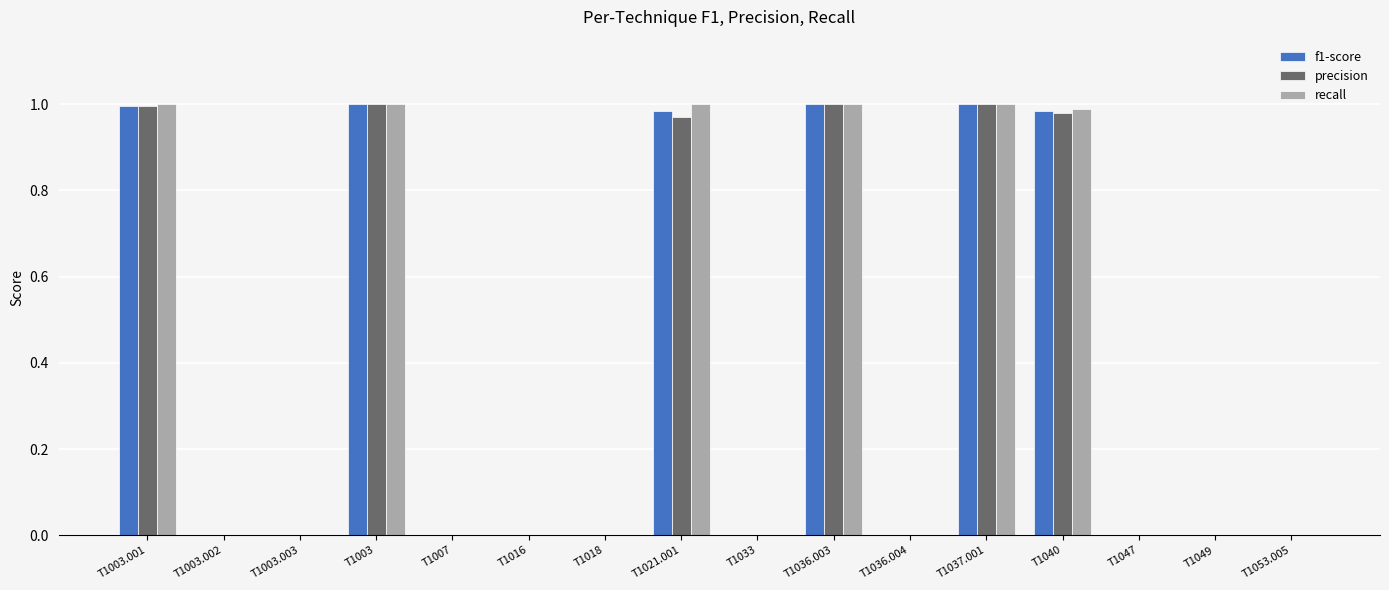

What is the sum of all recall values?

6.0